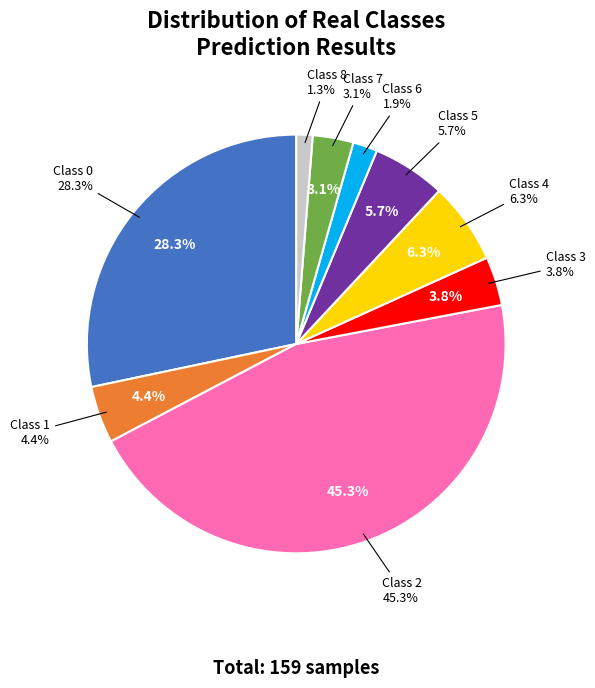

True or false: 8 accounts for 11% of the total.

False